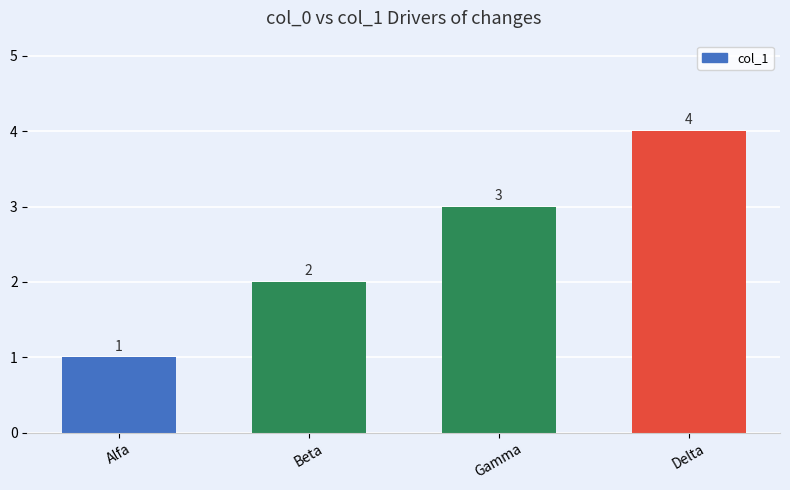

Which category has the lowest value across all series?

Alfa